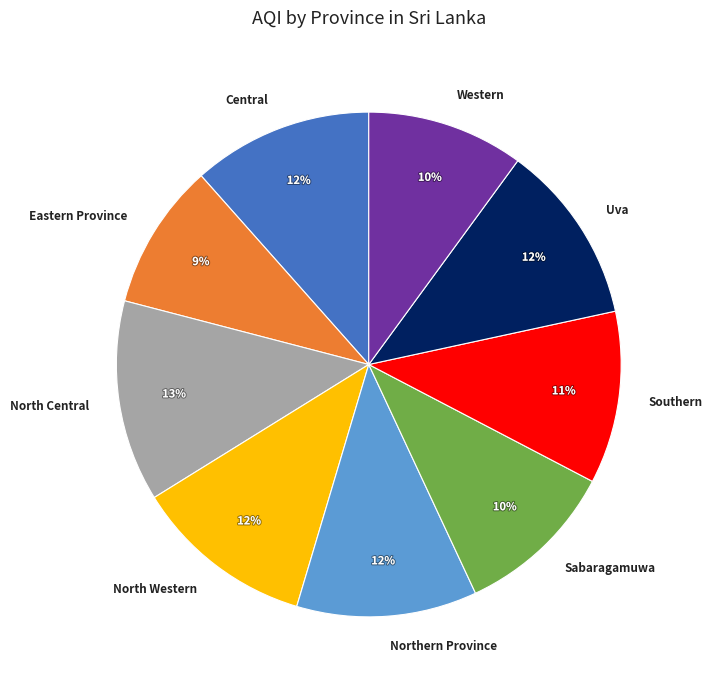

Is the sum of Western and Southern greater than half?

No